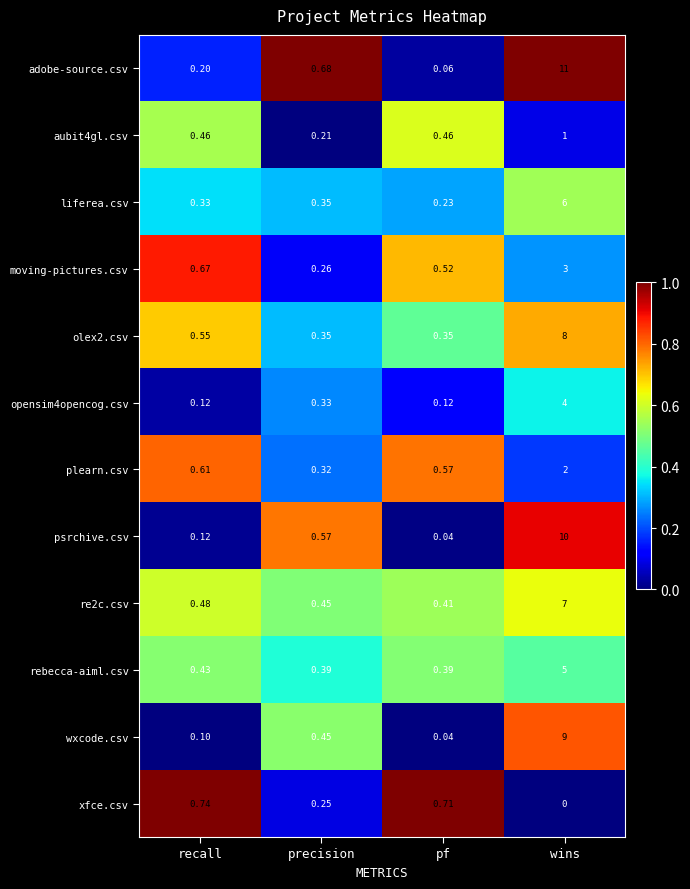

Which series has the widest spread of values?

adobe-source.csv